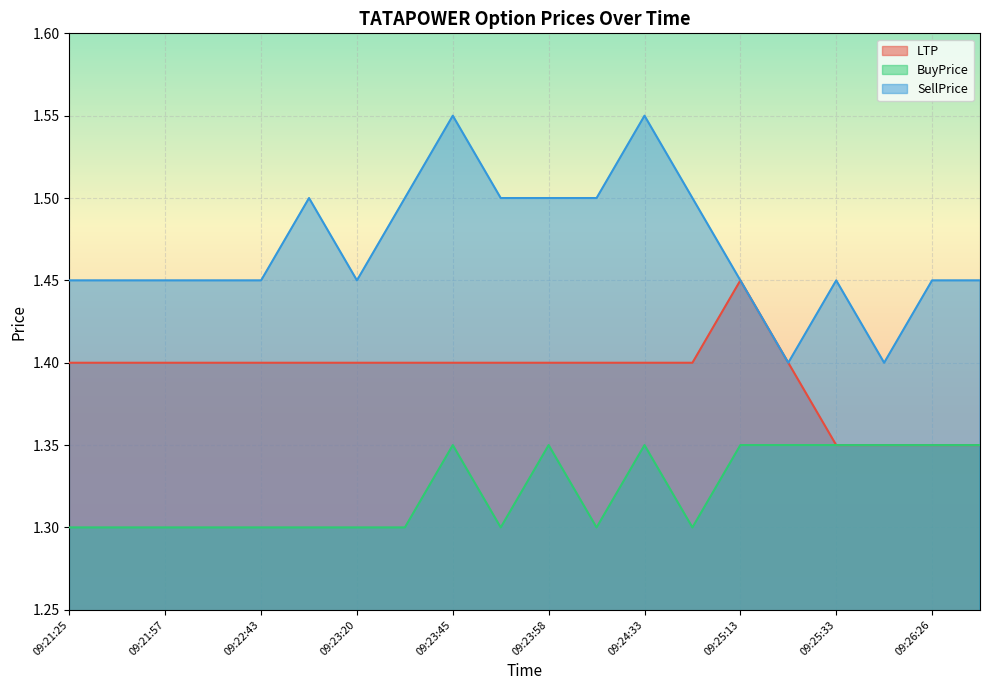

True or false: LTP and SellPrice intersect in this chart.

False